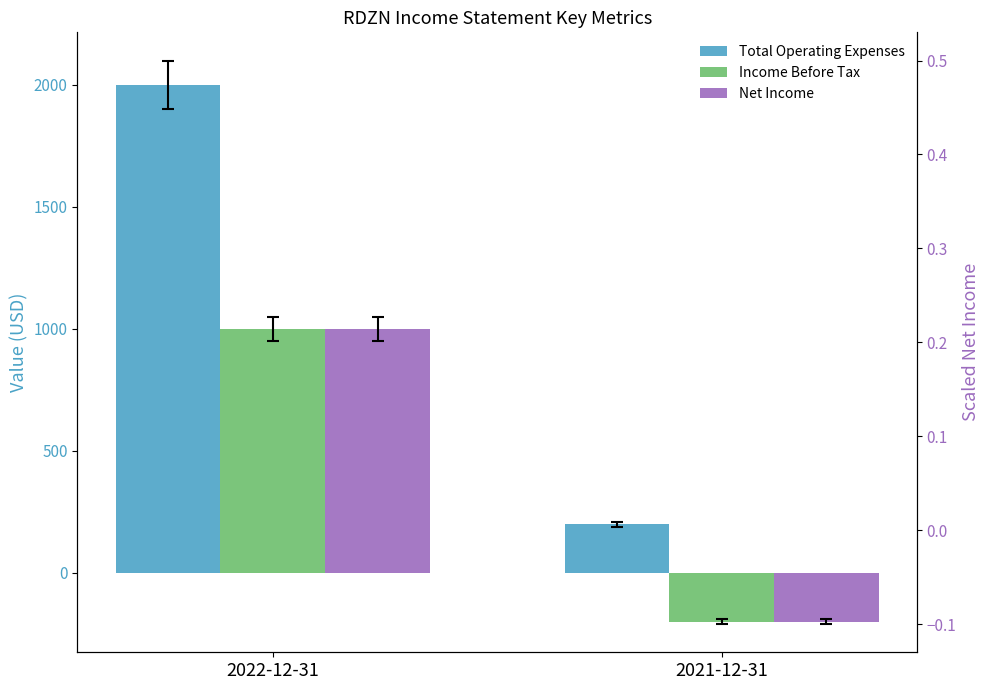

Rank the series at 2021-12-31 from highest to lowest value.

Total Operating Expenses, Net Income (scaled), Income Before Tax, Net Income